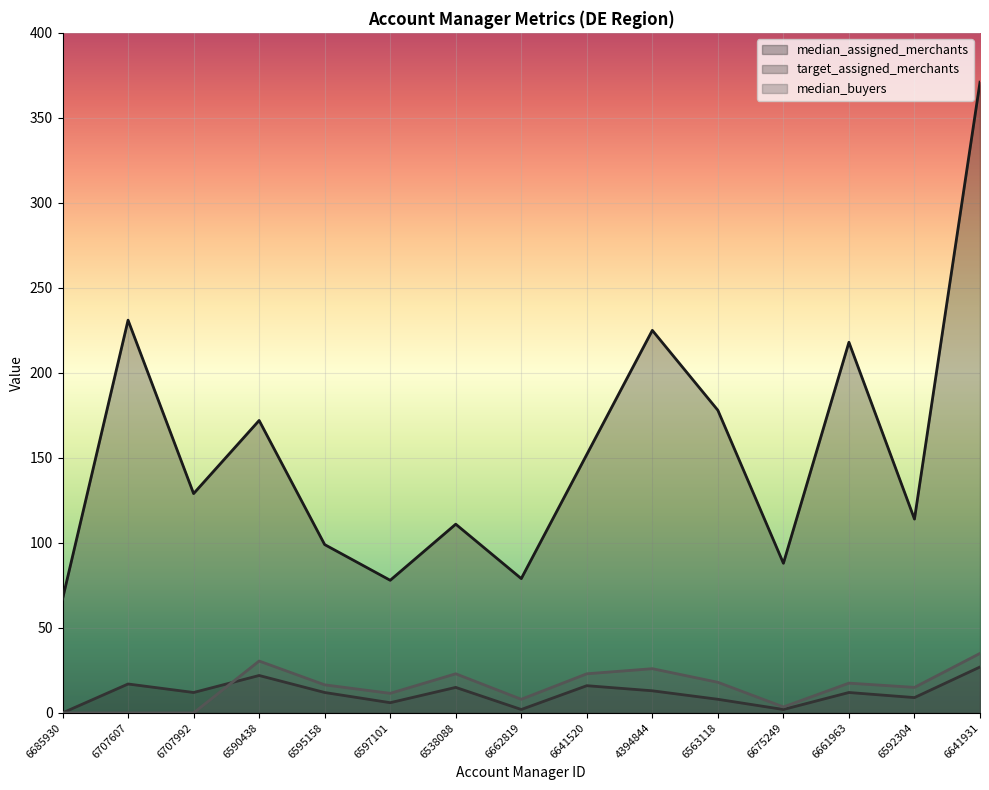

In median_buyers, how many points are lower than both neighbors (excluding endpoints)?

4